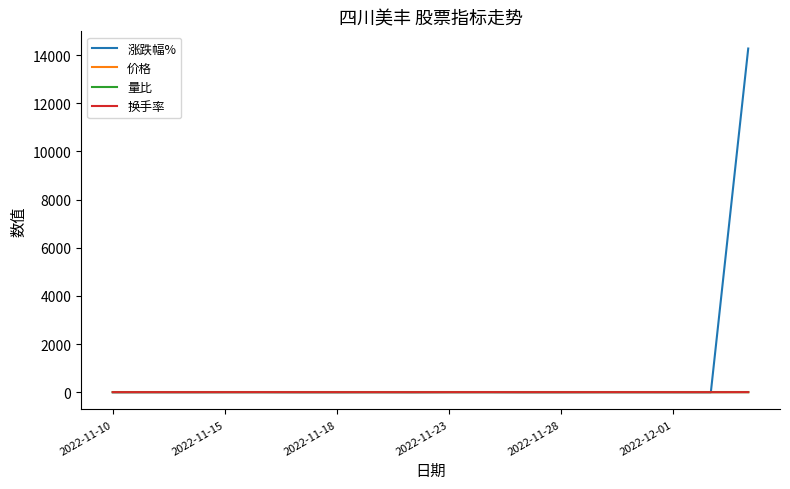

Count the 价格 values in the range 8 to 9.

18